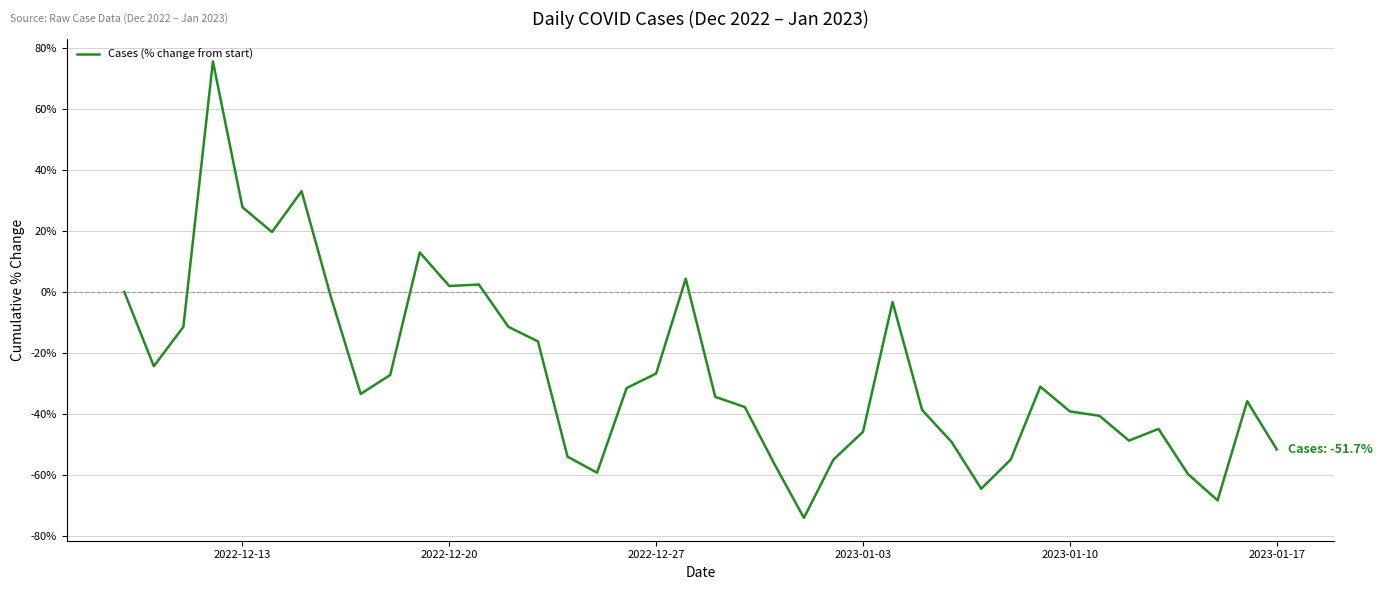

What is the greatest value displayed?

75.6